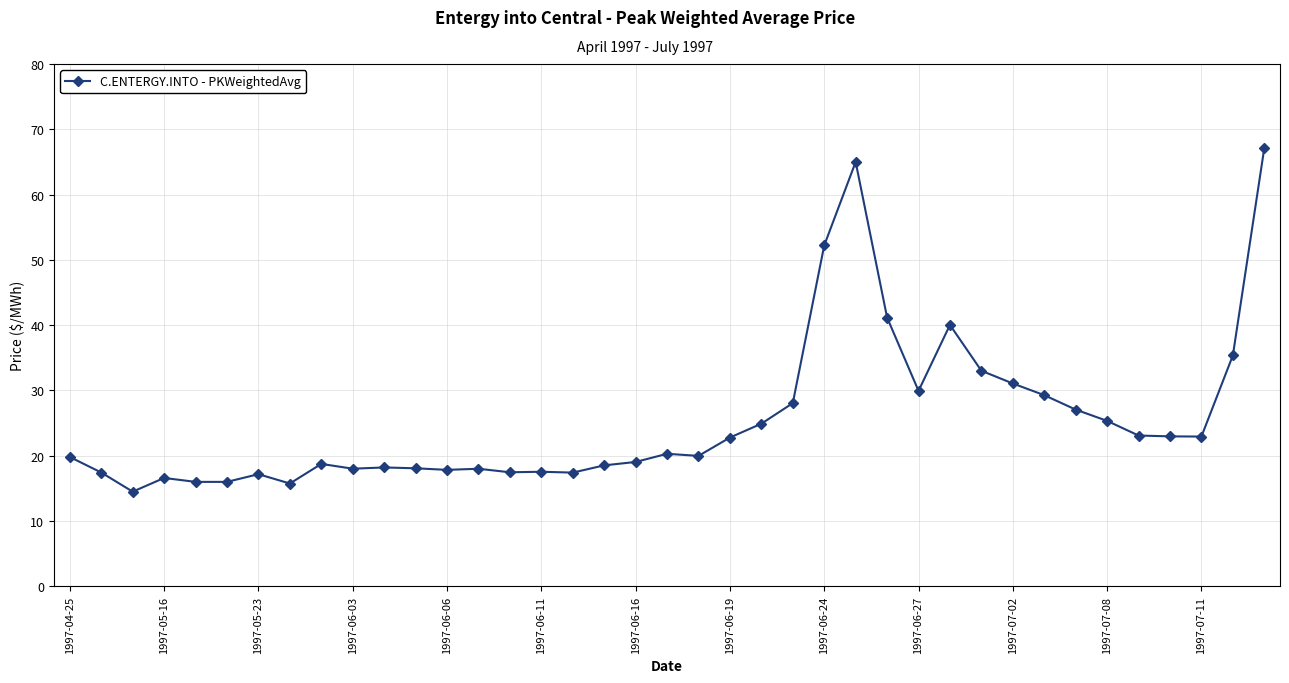

What is the value of the 10th point from the left?

18.0